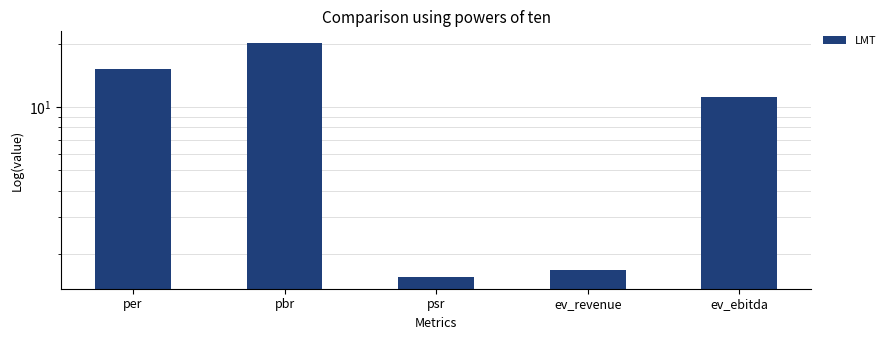

Where is the data nearest to the value 10?

ev_ebitda